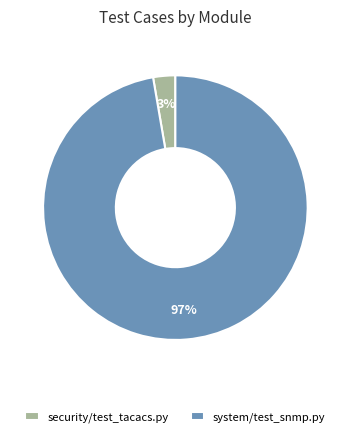

The security/test_tacacs.py slice represents 3% of the pie. True or false?

True